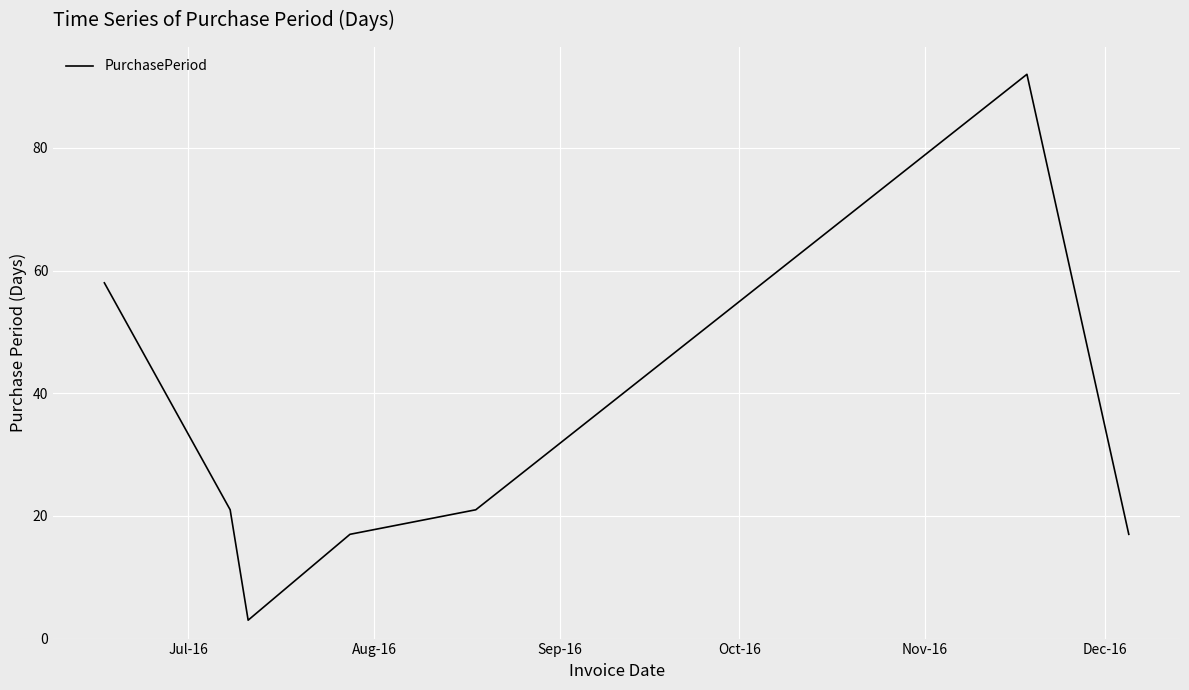

What is the difference between the maximum and minimum values?

89